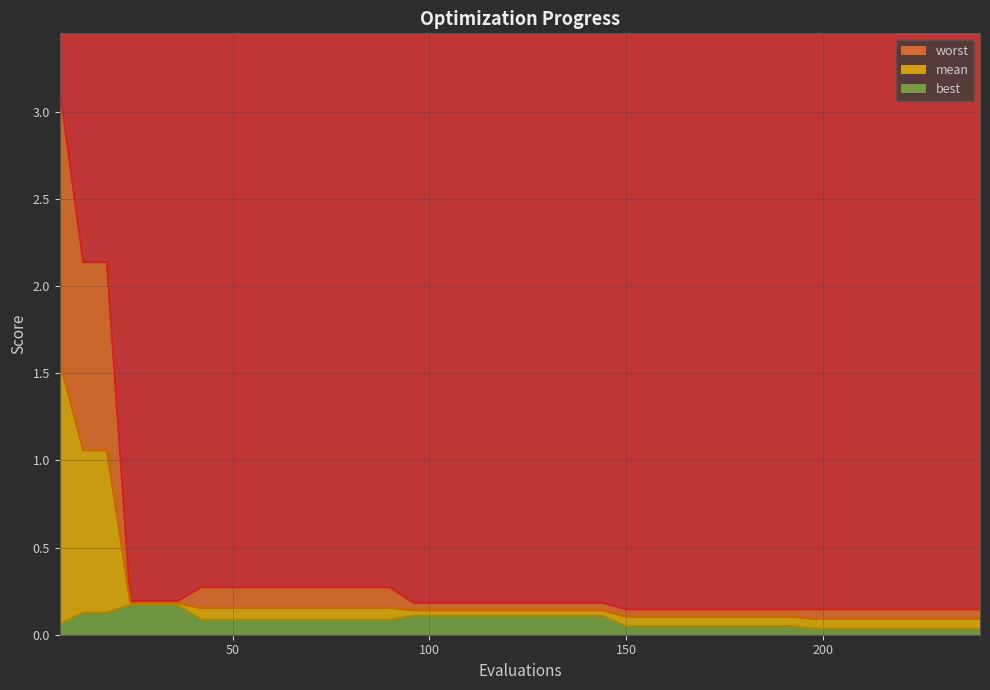

How many lines are shown in the chart?

3